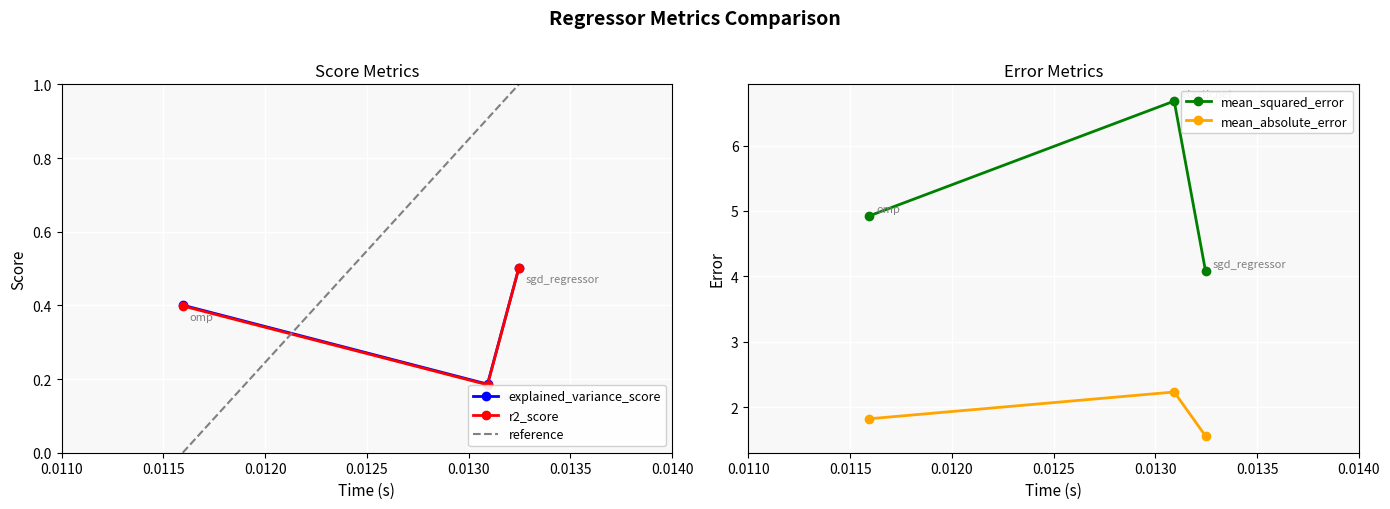

At which label does explained_variance_score reach its peak?

sgd_regressor